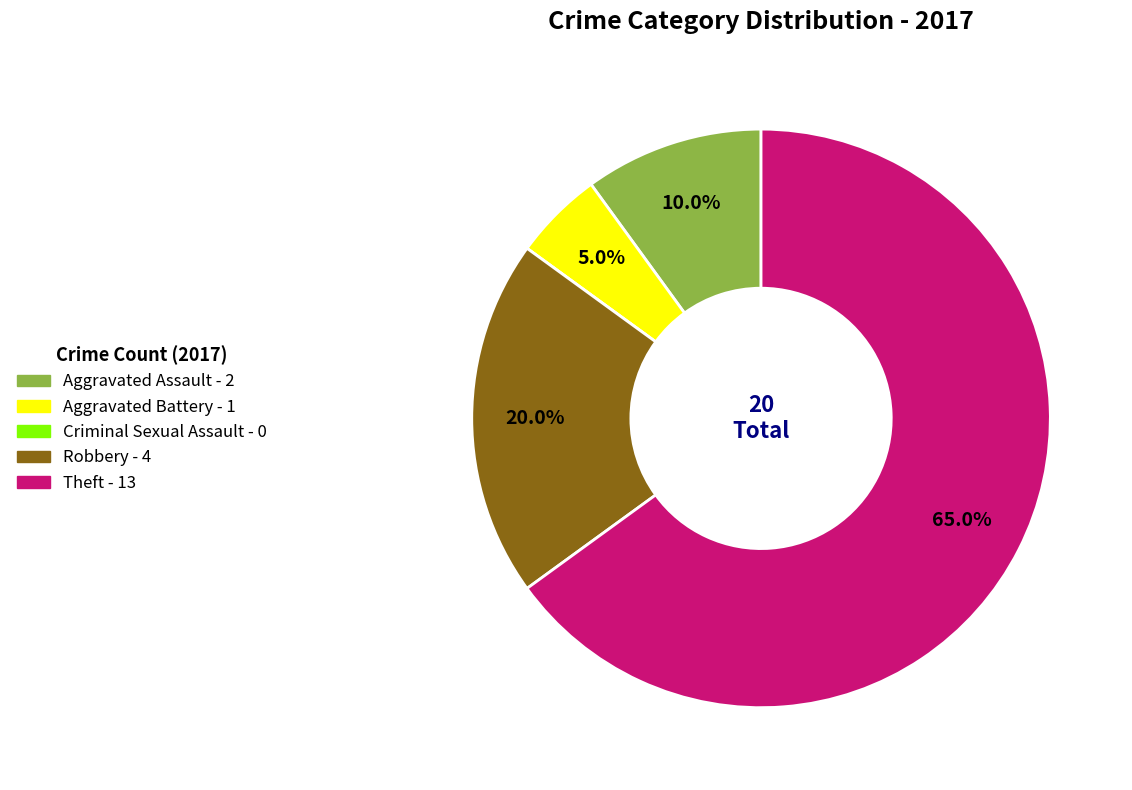

What is the largest slice in the pie chart?

Theft